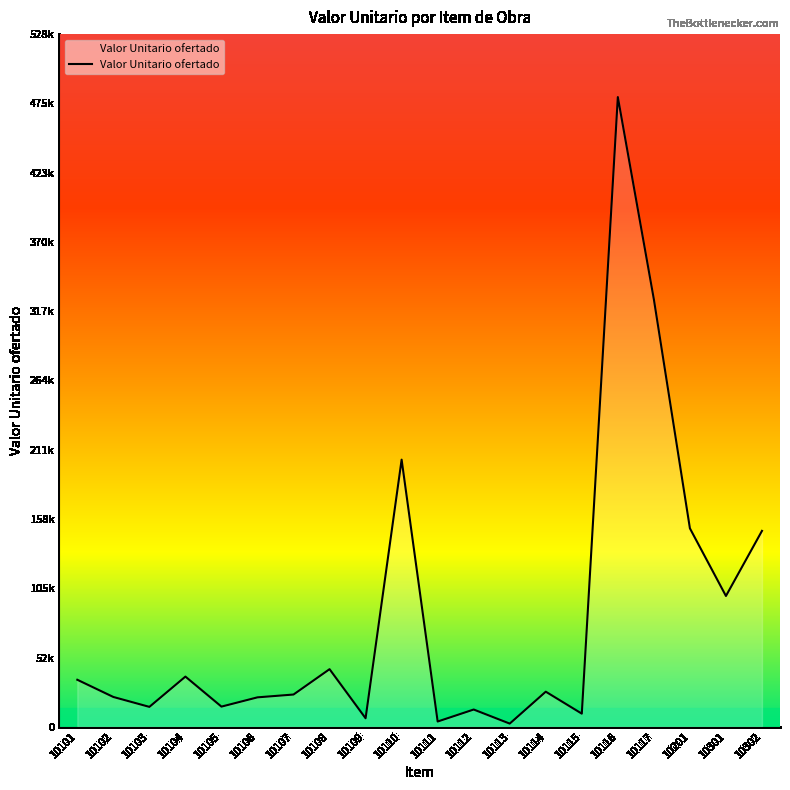

Where is the first local minimum?

10103